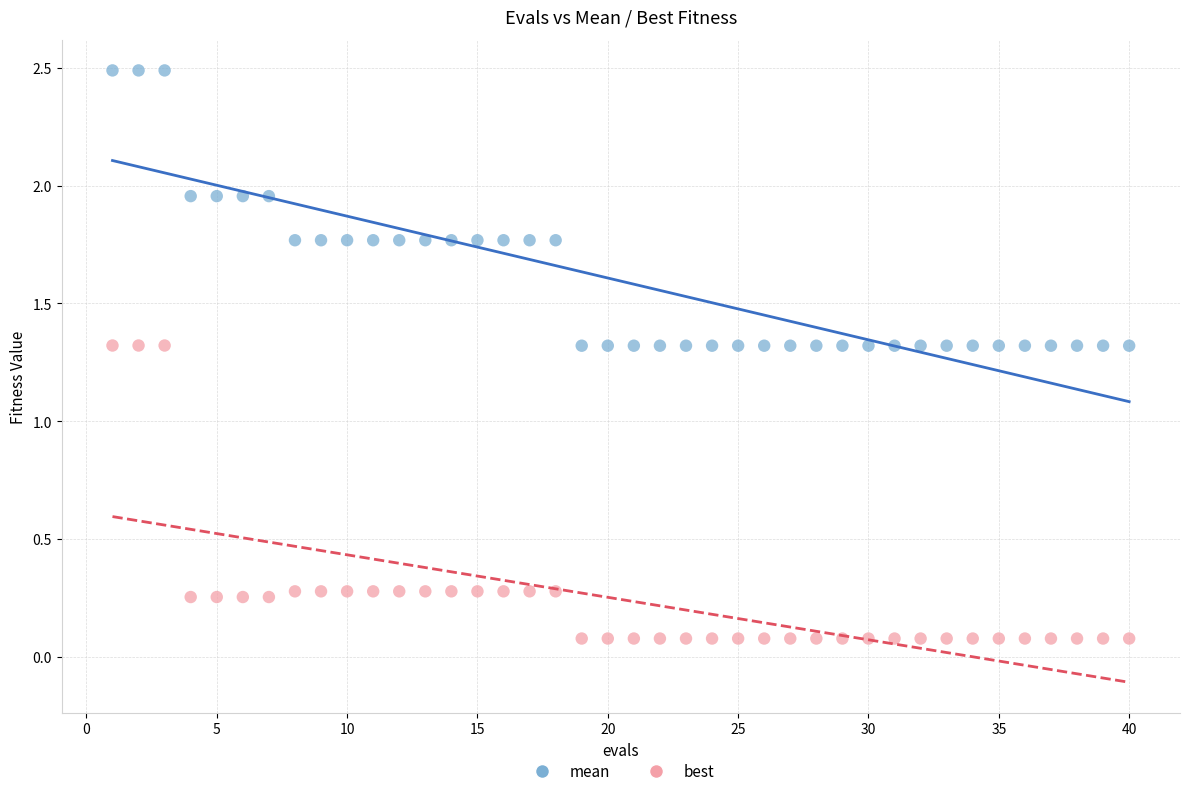

Across all data points, what is the range of X values (max minus min)?

39.0